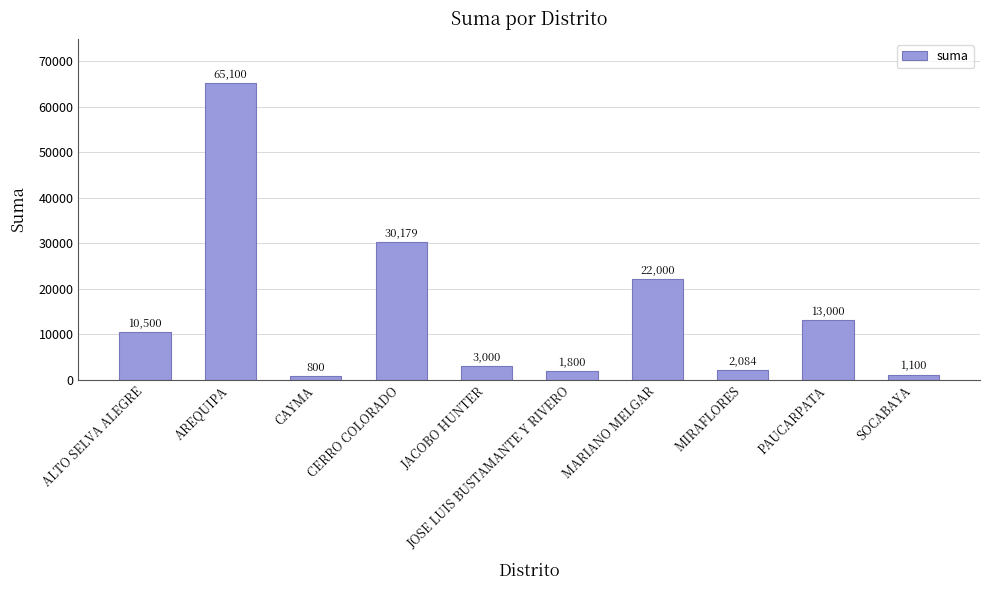

List the labels in order of value, smallest first.

CAYMA, SOCABAYA, JOSE LUIS BUSTAMANTE Y RIVERO, MIRAFLORES, JACOBO HUNTER, ALTO SELVA ALEGRE, PAUCARPATA, MARIANO MELGAR, CERRO COLORADO, AREQUIPA